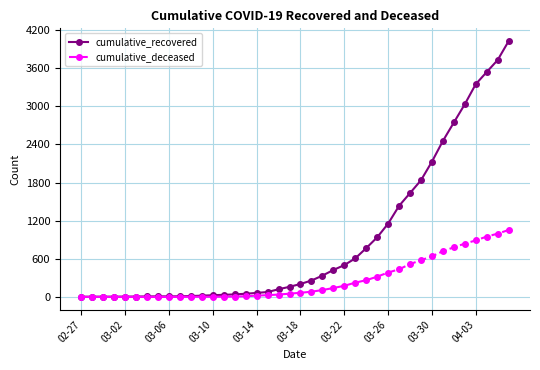

At how many categories does at least one series exceed 2857?

5